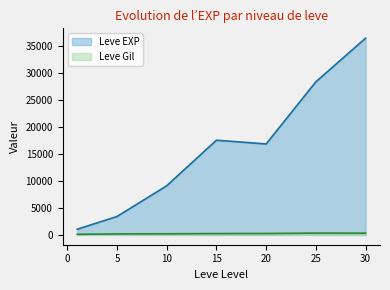

What is the sum of the Leve Gil values at 20 and 15?

498.3